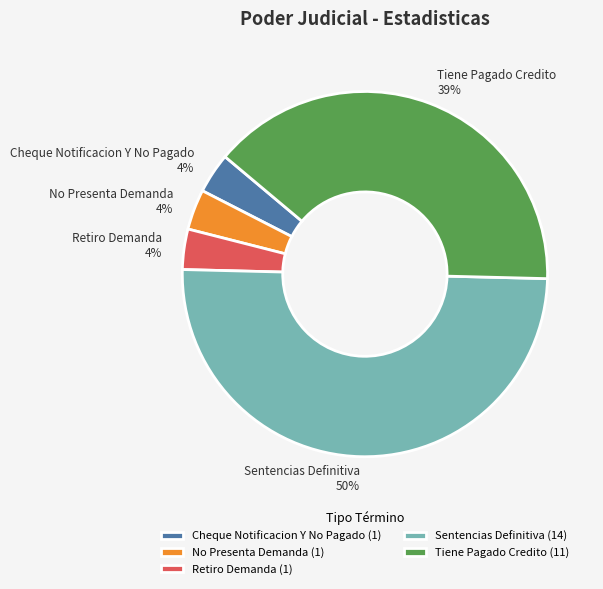

Which slice is the largest?

Sentencias Definitiva